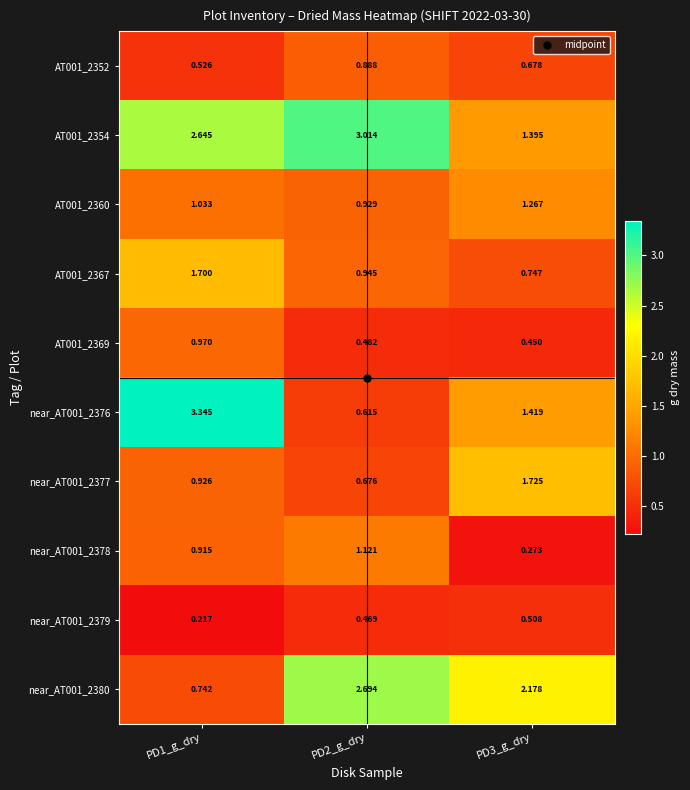

Rank the series at PD2_g_dry from highest to lowest value.

AT001_2354, near_AT001_2380, near_AT001_2378, AT001_2367, AT001_2360, AT001_2352, near_AT001_2377, near_AT001_2376, AT001_2369, near_AT001_2379